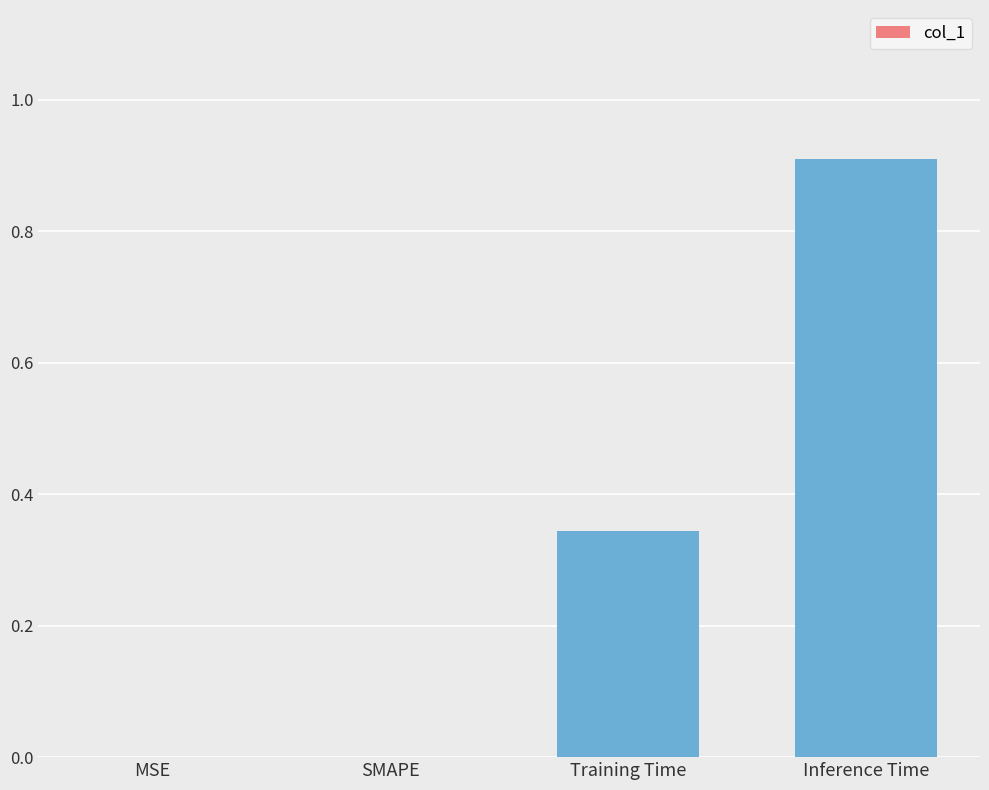

Read the value at Inference Time.

0.9